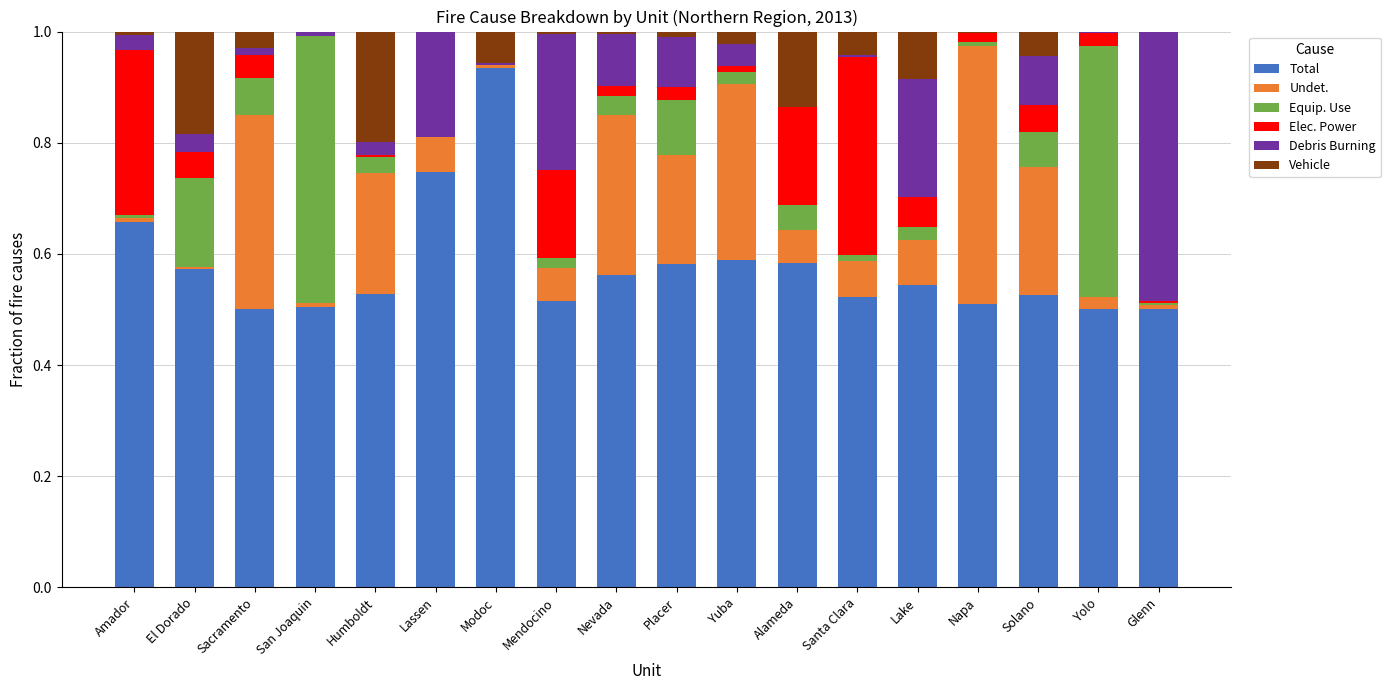

At which label does Total reach its peak?

Modoc